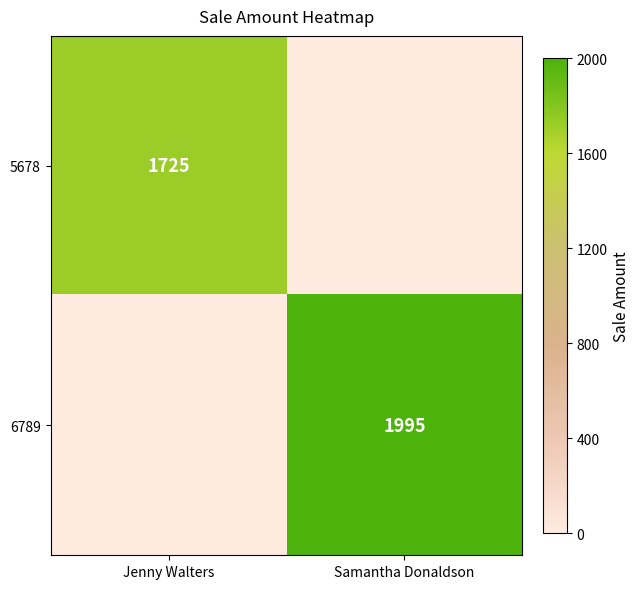

Is it true that 6789 equals 1995 at Samantha Donaldson?

True